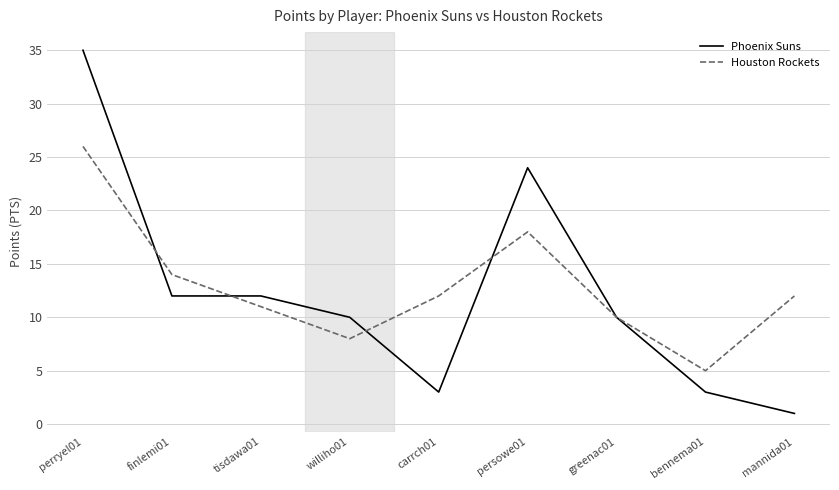

Reading left to right, transcribe all the data shown in this chart.

Phoenix Suns: perryel01=35	finlemi01=12	tisdawa01=12	williho01=10	carrch01=3	persowe01=24	greenac01=10	bennema01=3	mannida01=1
Houston Rockets: perryel01=26	finlemi01=14	tisdawa01=11	williho01=8	carrch01=12	persowe01=18	greenac01=10	bennema01=5	mannida01=12